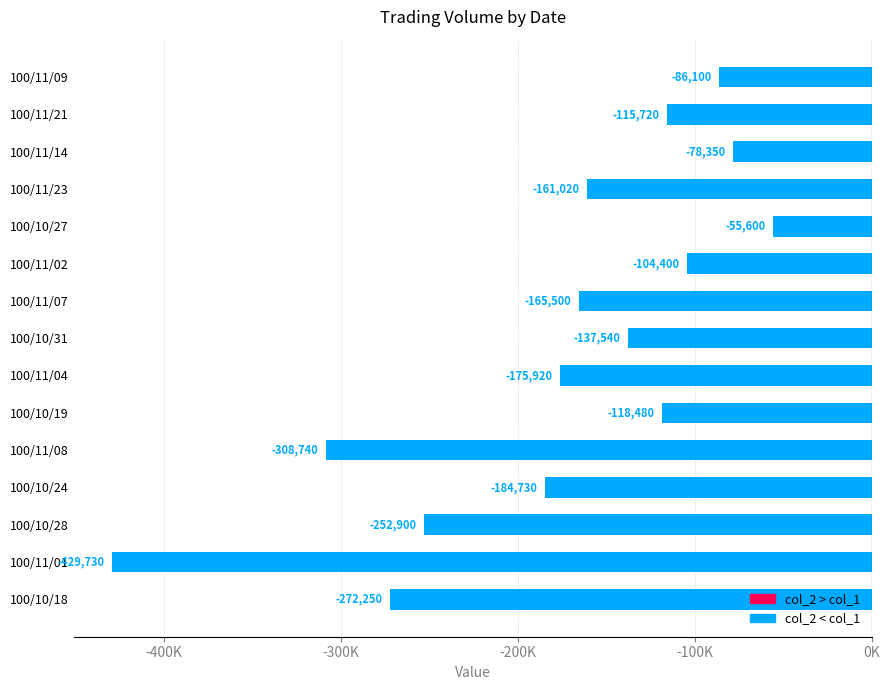

Does the chart contain any negative values?

Yes